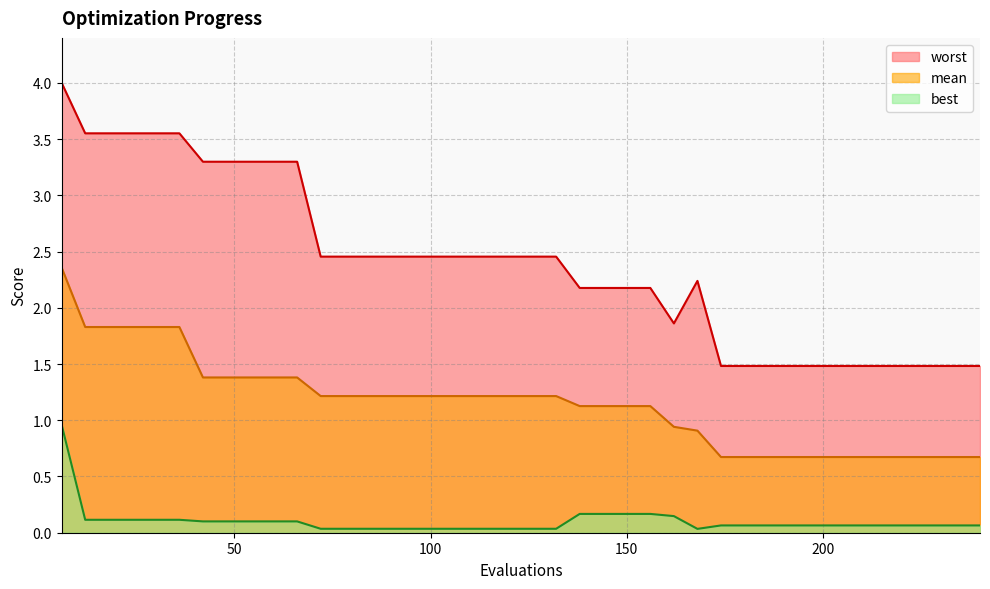

List the labels in order of mean value, smallest first.

174, 180, 186, 192, 198, 204, 210, 216, 222, 228, 234, 240, 168, 162, 138, 144, 150, 156, 72, 78, 84, 90, 96, 102, 108, 114, 120, 126, 132, 42, 48, 54, 60, 66, 12, 18, 24, 30, 36, 6